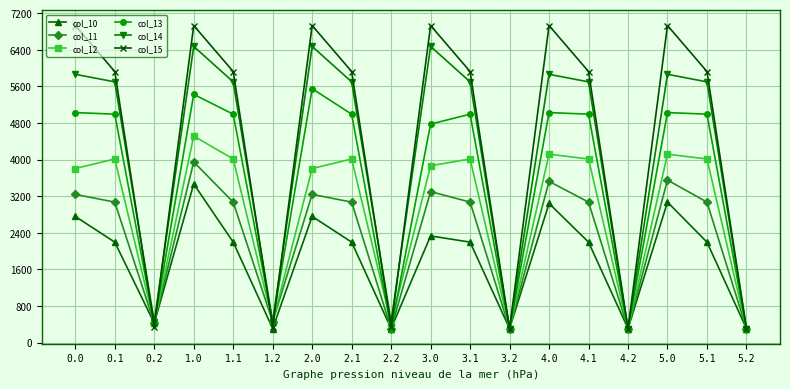

In col_10, how many points are lower than both neighbors (excluding endpoints)?

5